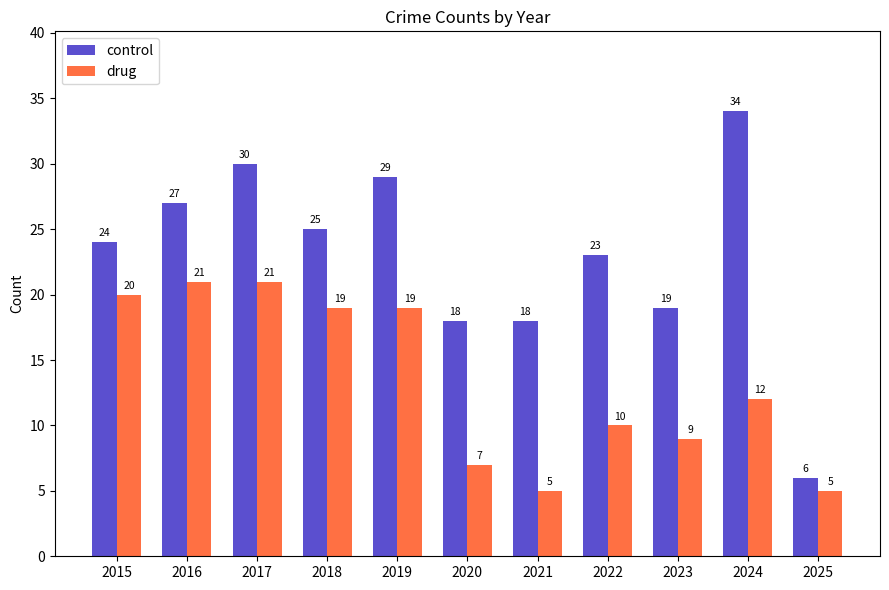

Read the control value at 2021.

18